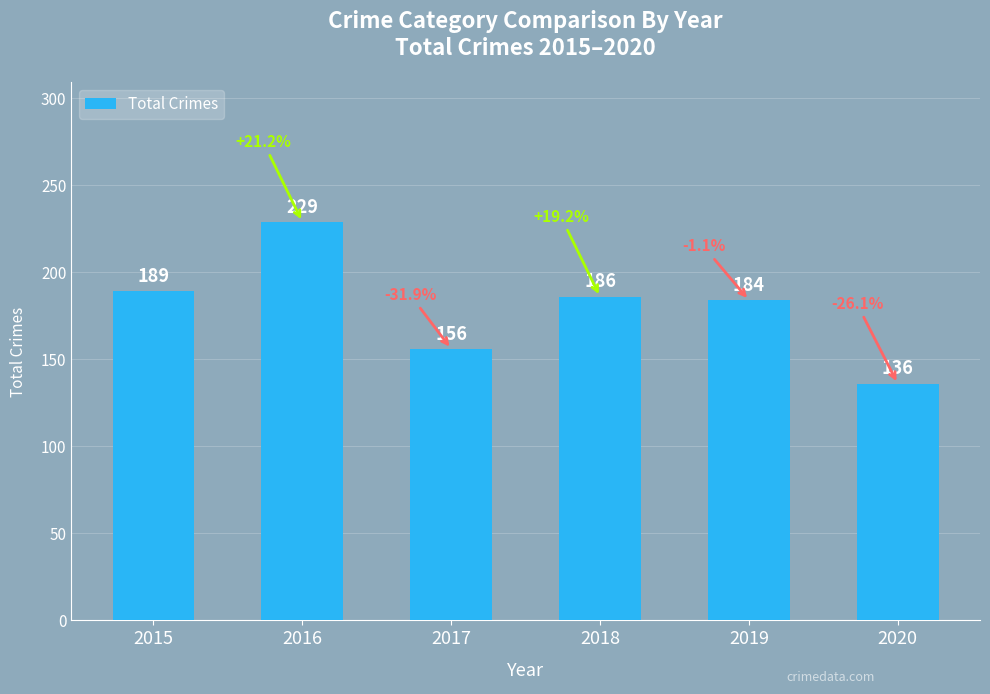

List the labels in order of value, smallest first.

2020, 2017, 2019, 2018, 2015, 2016